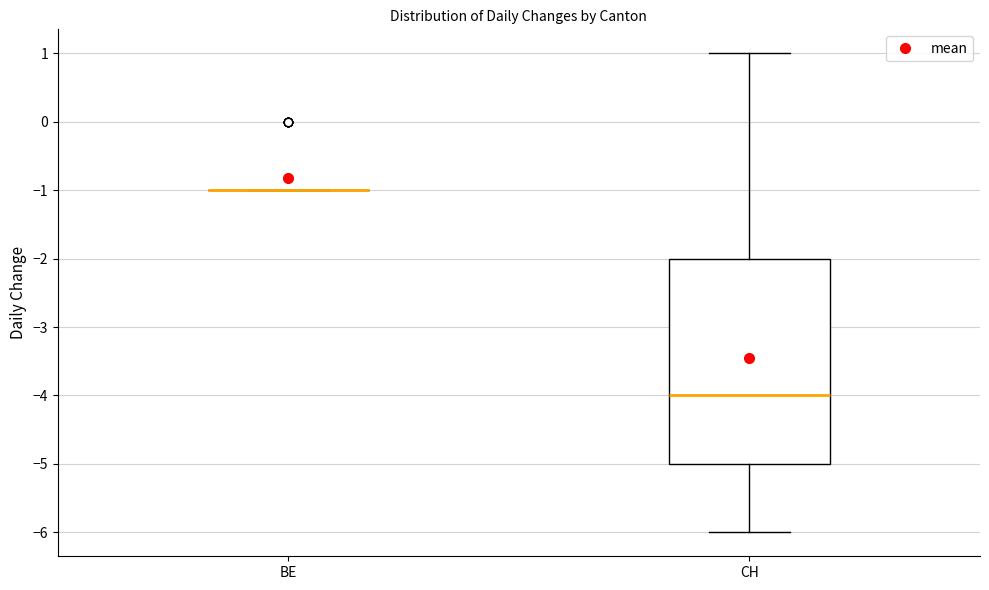

Reading left to right, transcribe this box plot: for each box, give where its median line is, the range the box spans, and where its two whiskers end, as read against the y-axis. The values are not printed on the chart, so give them approximately, as read against the axis.

BE: box collapsed to a line at -1, whiskers -1 to -1
CH: median -4, box -5 to -2, whiskers -6 to 1